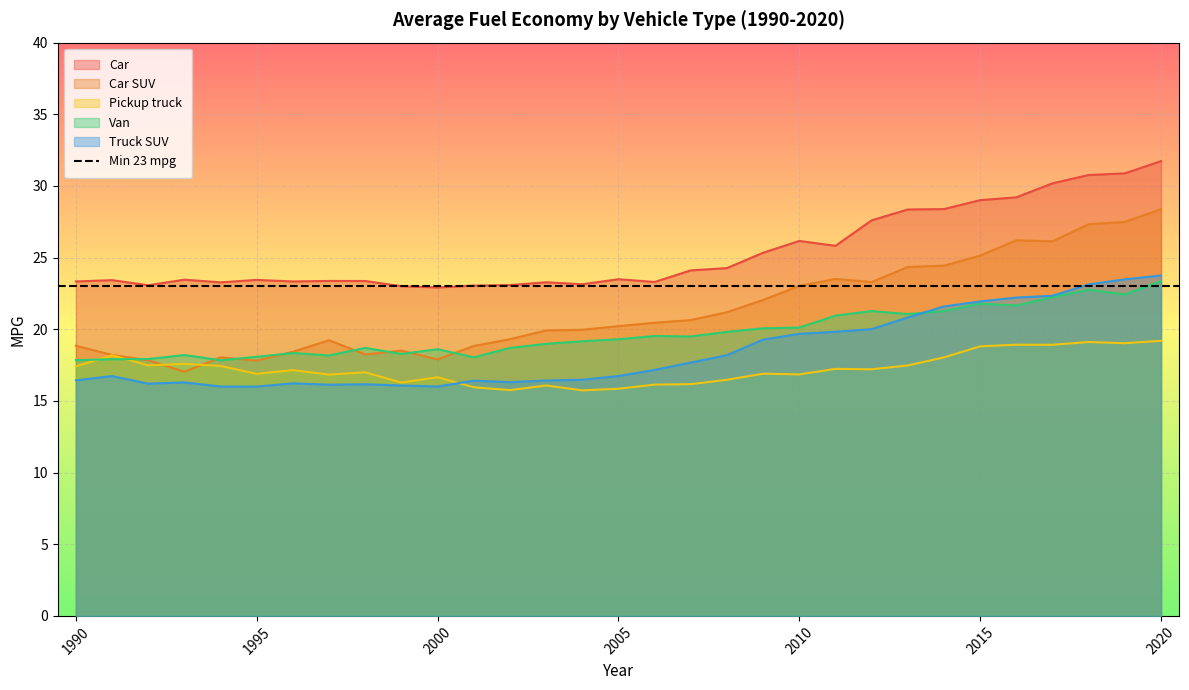

What is the minimum value for Pickup truck?

15.7